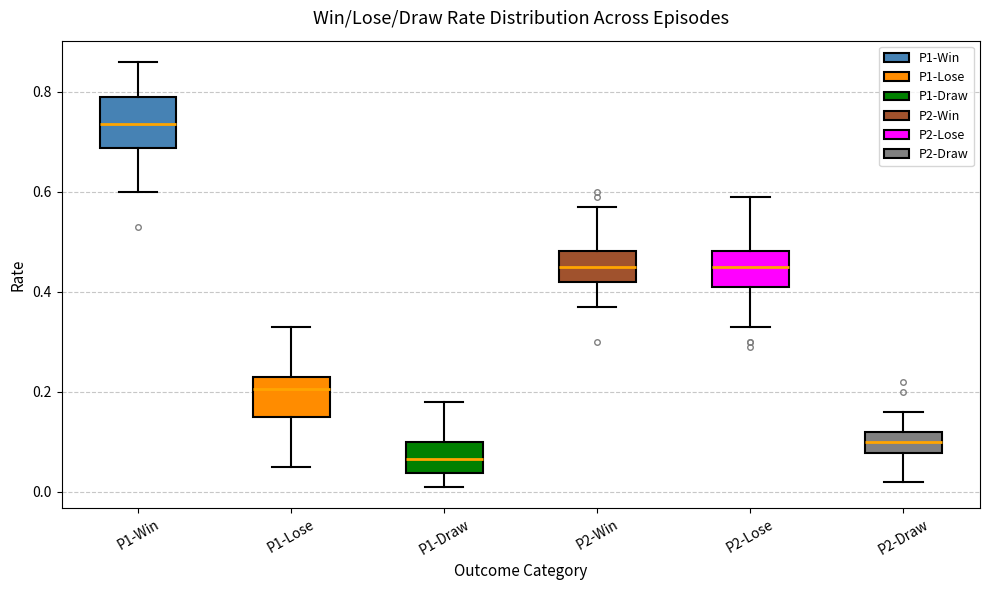

Which box is the tallest, from its lower edge to its upper edge?

P1-Win